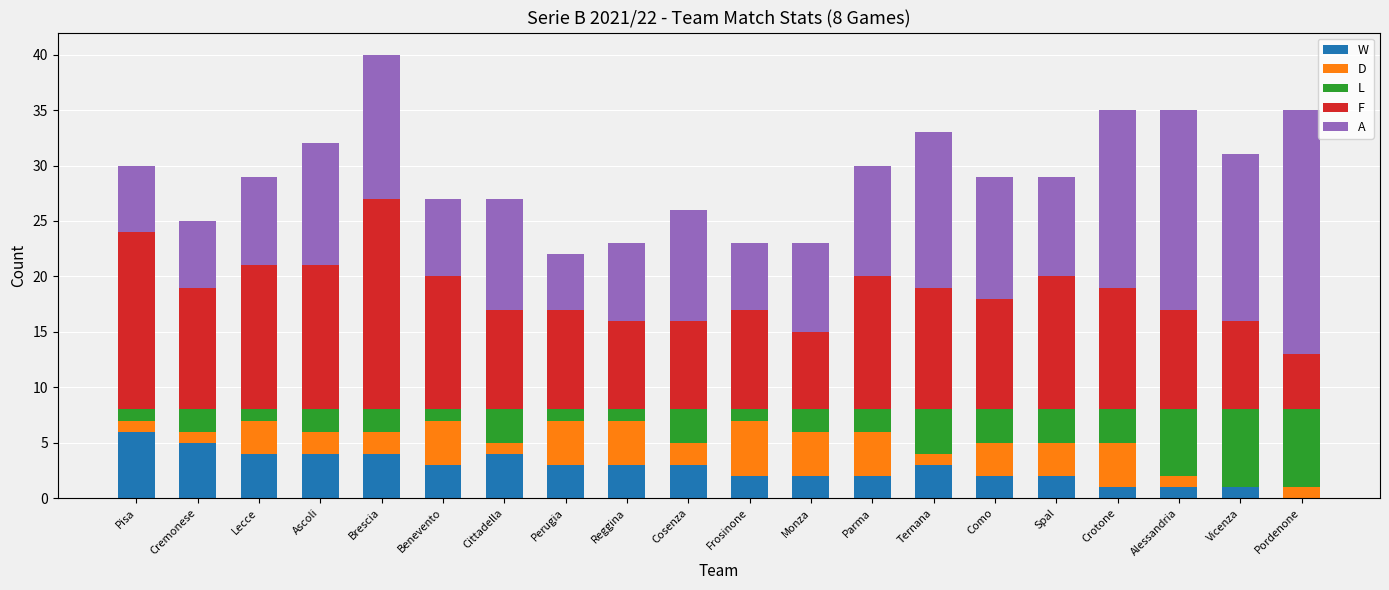

Count the W values in the range 2 to 4.

14